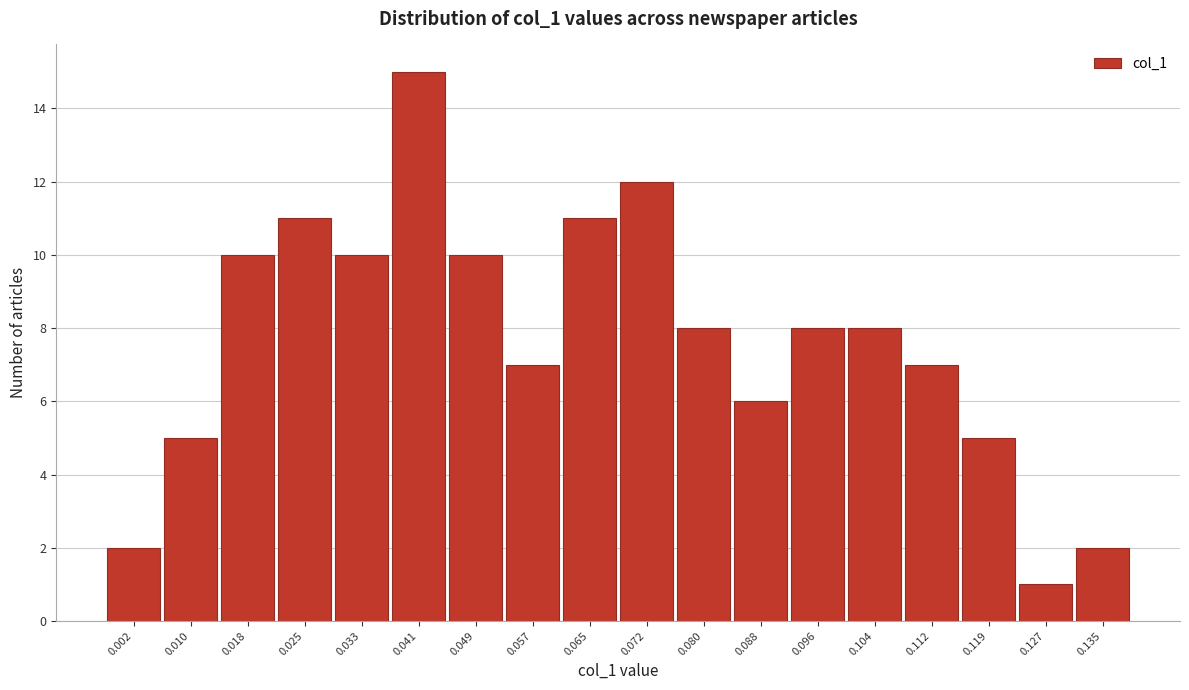

Reading right to left, list all the values displayed in this chart.

2	1	5	7	8	8	6	8	12	11	7	10	15	10	11	10	5	2